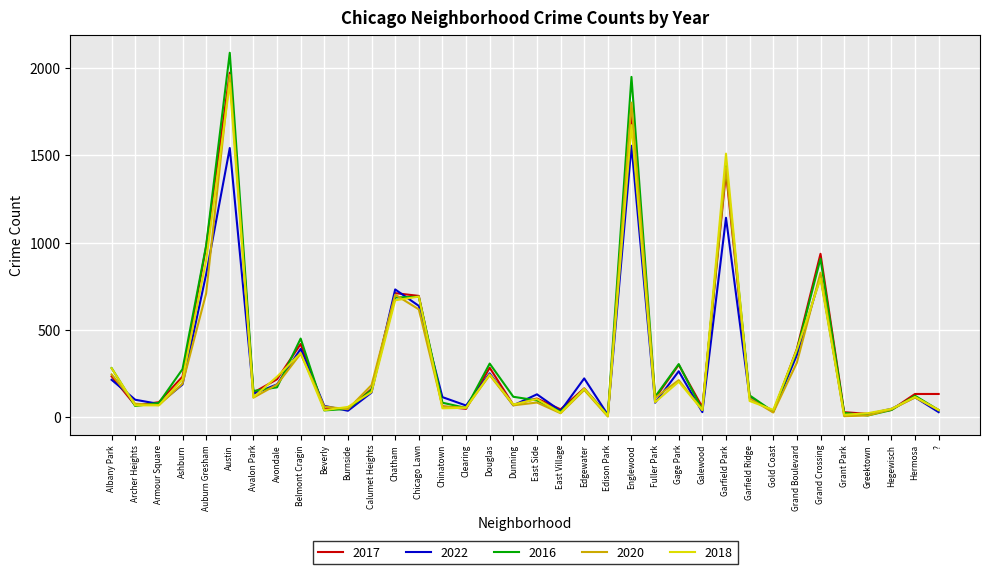

Is the value of 2022 at Calumet Heights greater than the value of 2020 at Burnside?

Yes